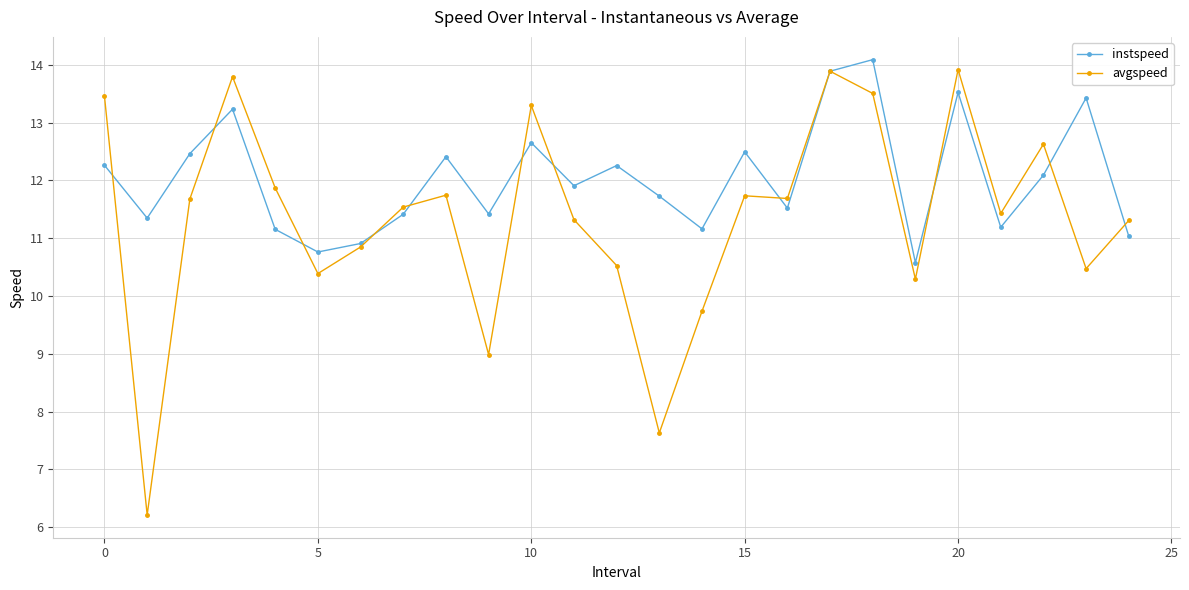

What is the highest value of the avgspeed series?

13.9